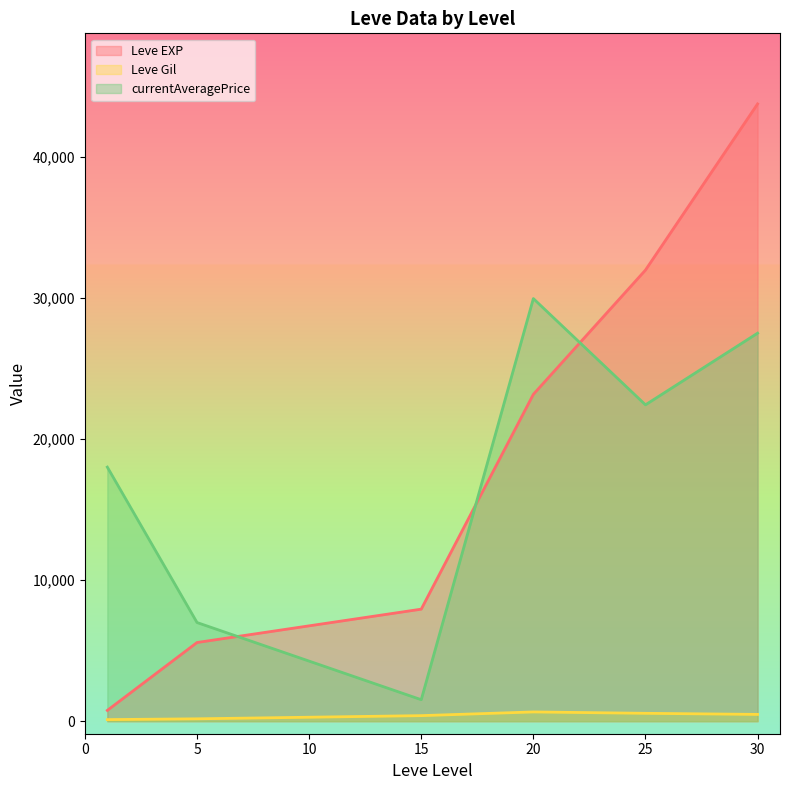

The value of currentAveragePrice at 20 is 44944.0. True or false?

False